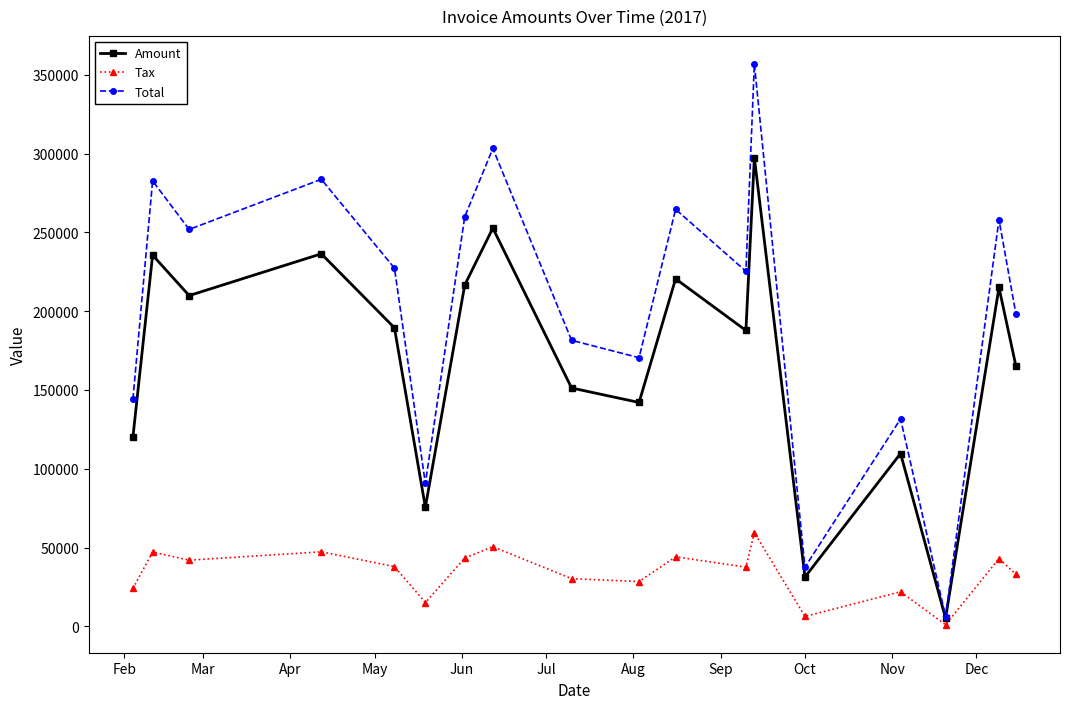

Rank the series by their average value, from highest to lowest.

Total, Amount, Tax